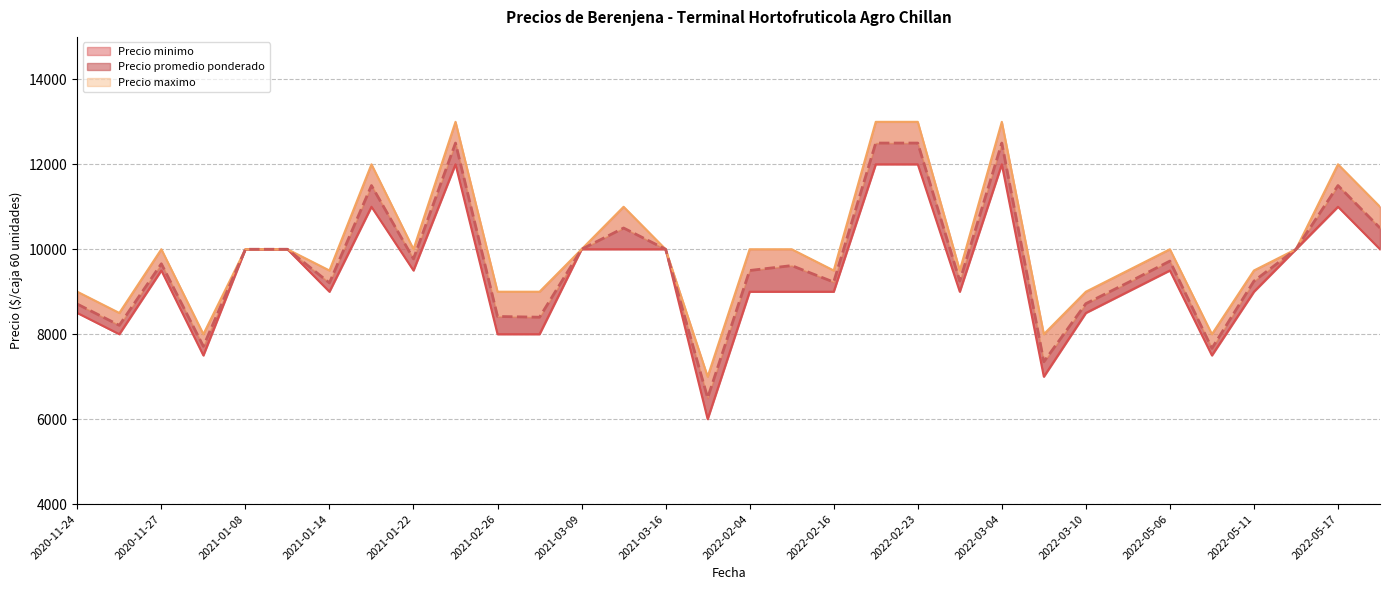

True or false: Precio promedio ponderado has more than 2 points higher than both neighbors.

True